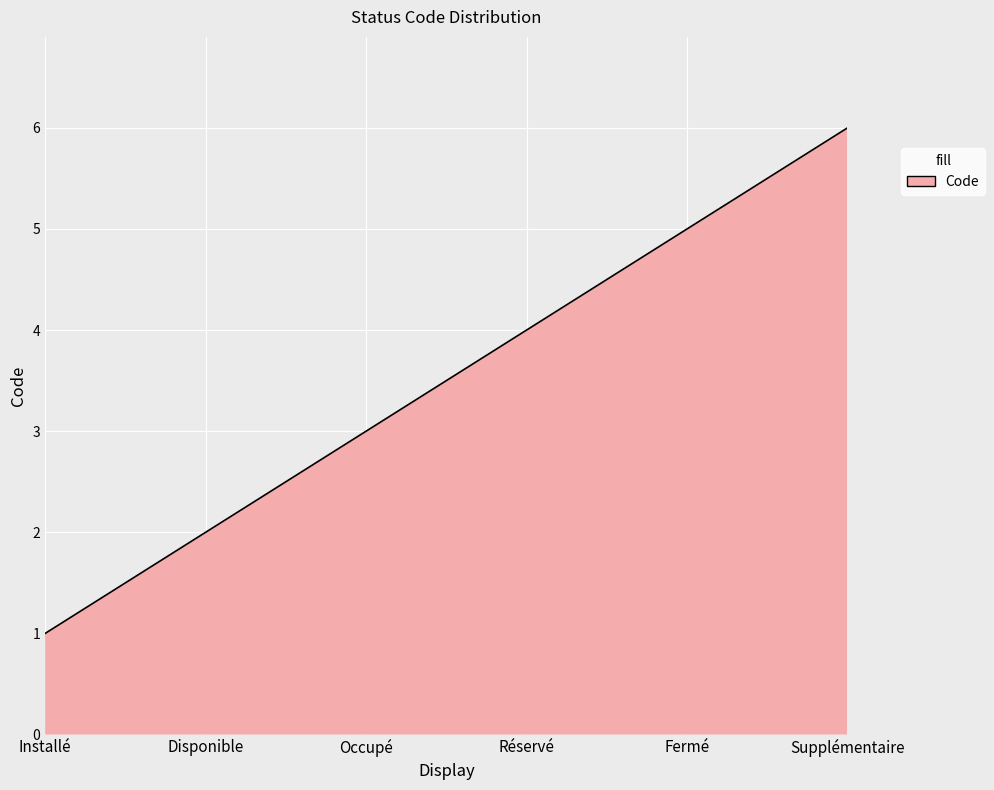

What is the difference between the maximum and minimum values?

5.0